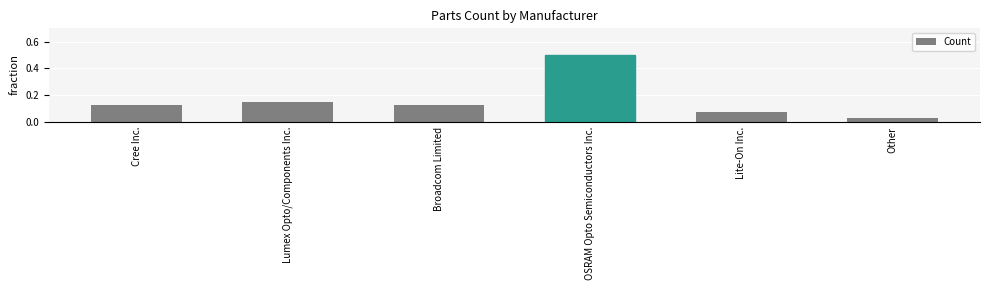

What is the sum of all values?

1.0